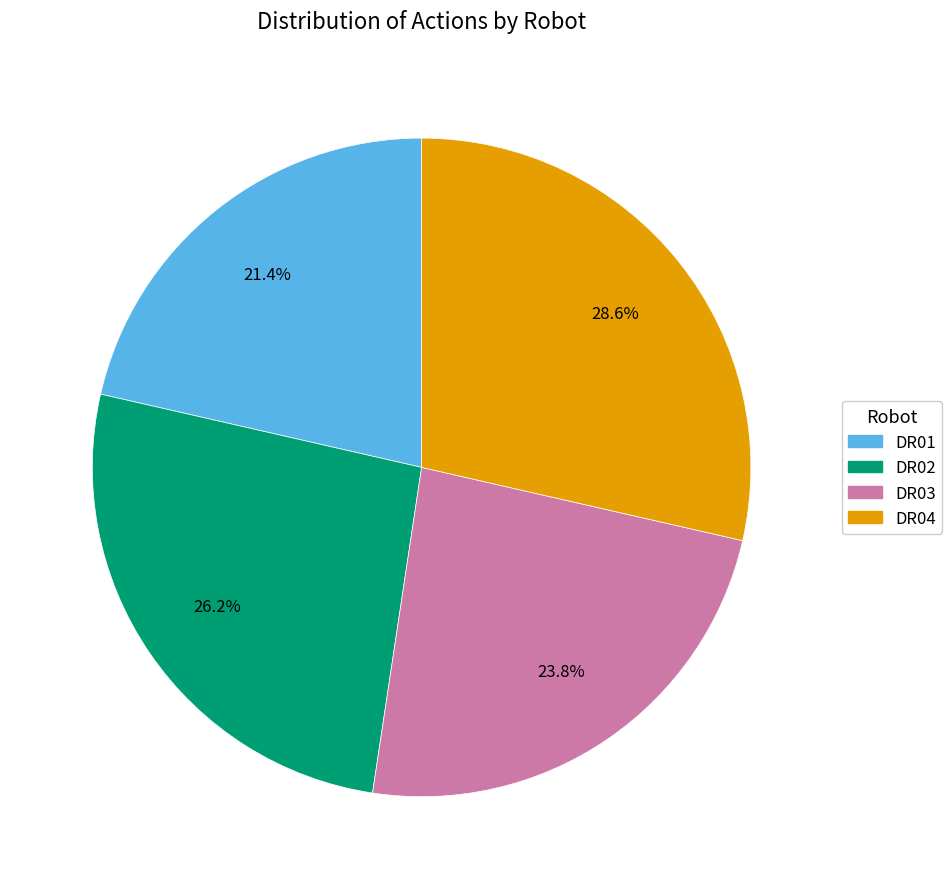

How many slices are in this pie chart?

4